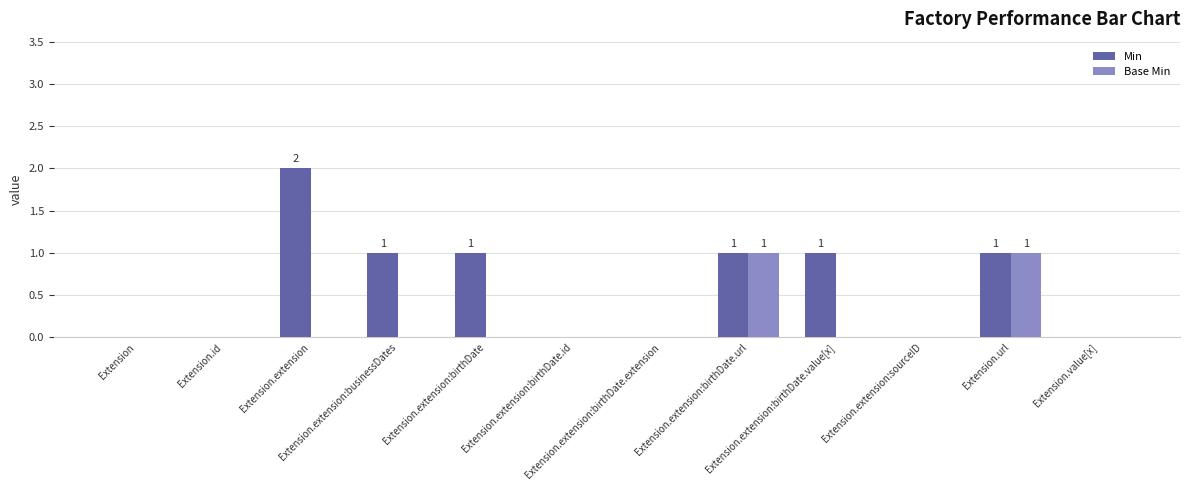

How many distinct data groups are displayed?

2